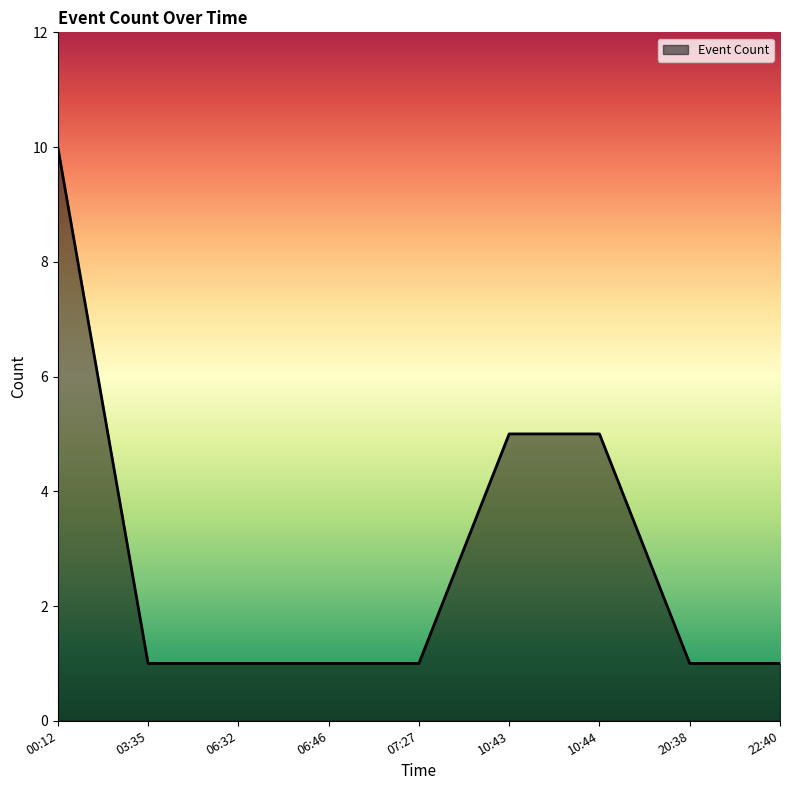

Reading left to right, extract all data points from this chart.

10	1	1	1	1	5	5	1	1